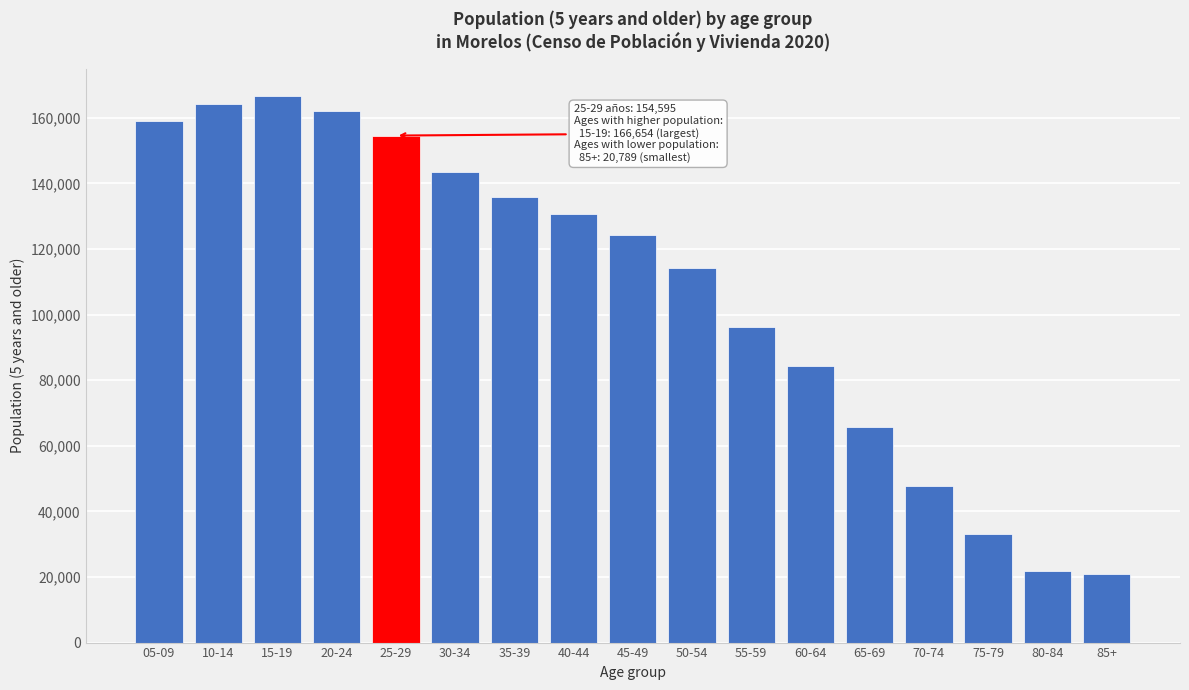

Reading left to right, transcribe all the data shown in this chart.

158935	164177	166654	162146	154595	143404	135994	130539	124378	114284	96124	84475	65650	47846	33189	21954	20789